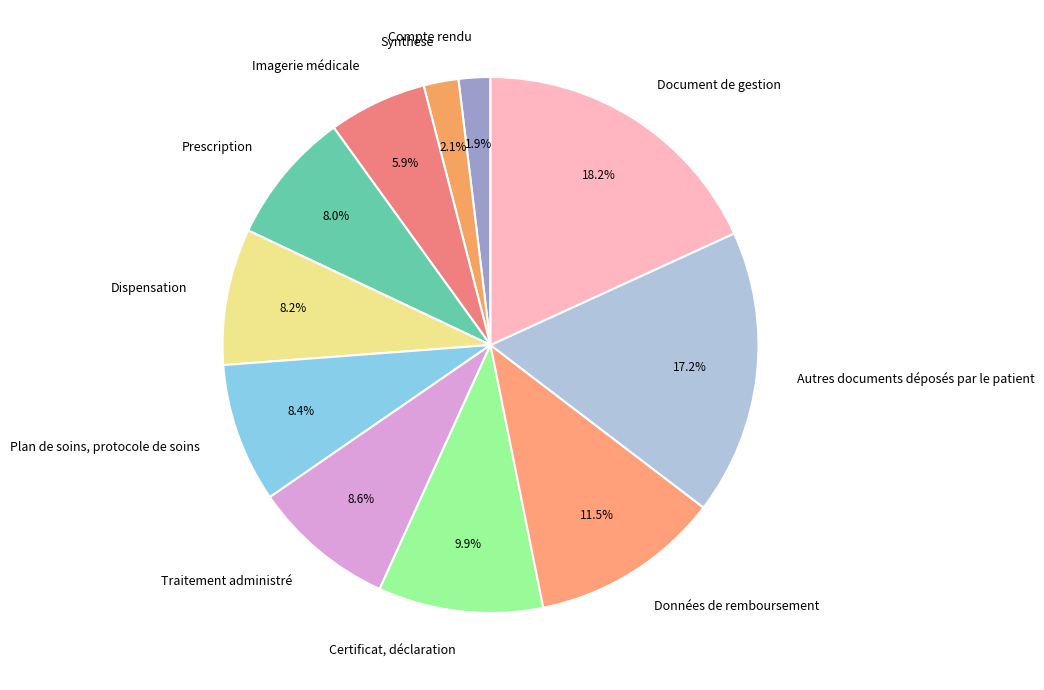

Does Dispensation represent more than half of the total?

No